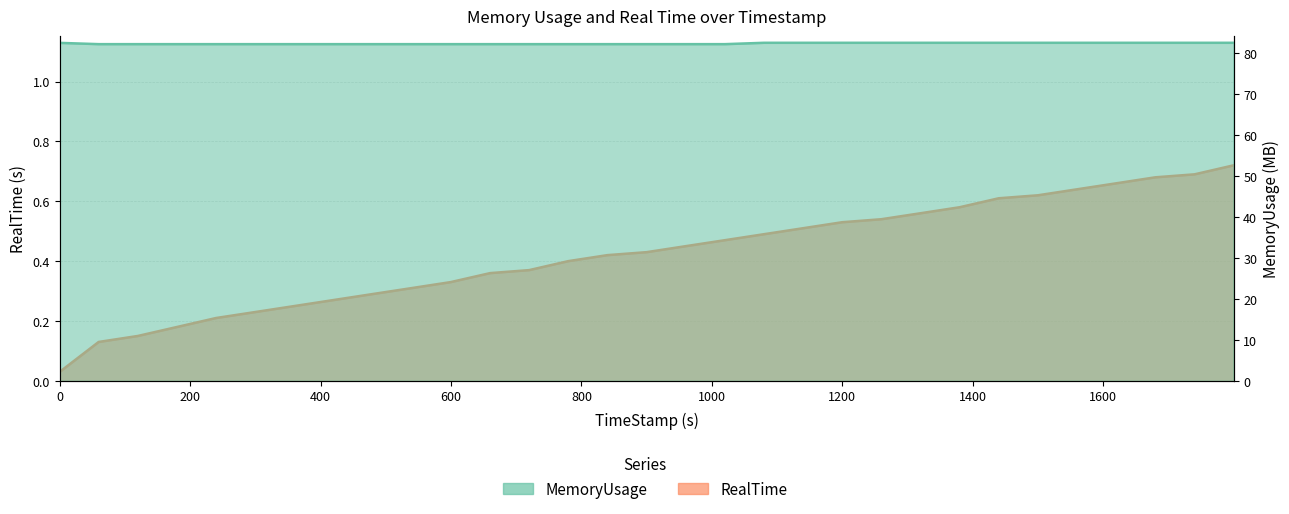

True or false: MemoryUsage and RealTime cross at least once.

False